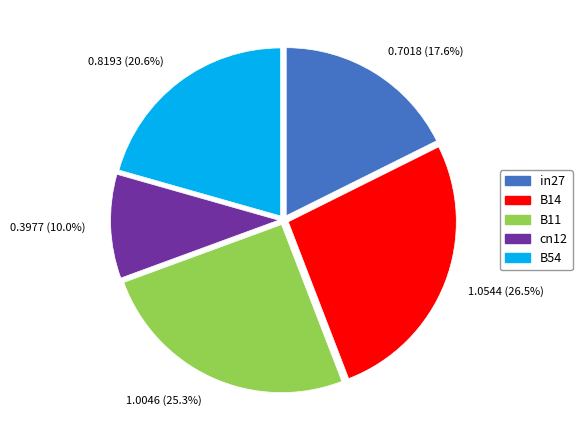

Count the number of slices in the pie.

5